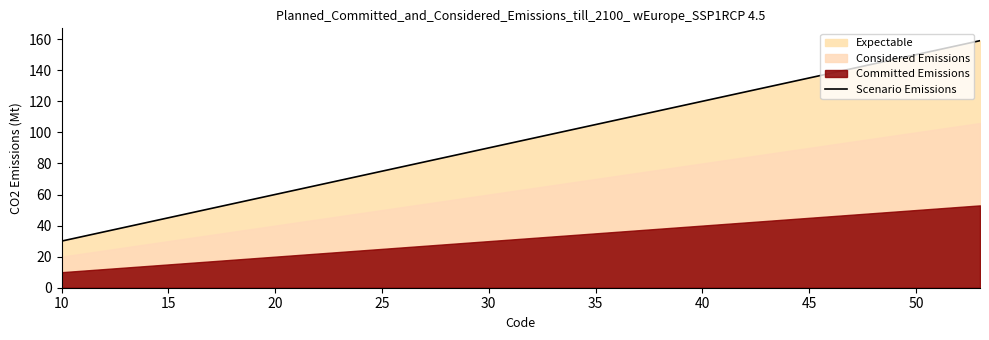

What is the lowest value of the Scenario Emissions series?

30